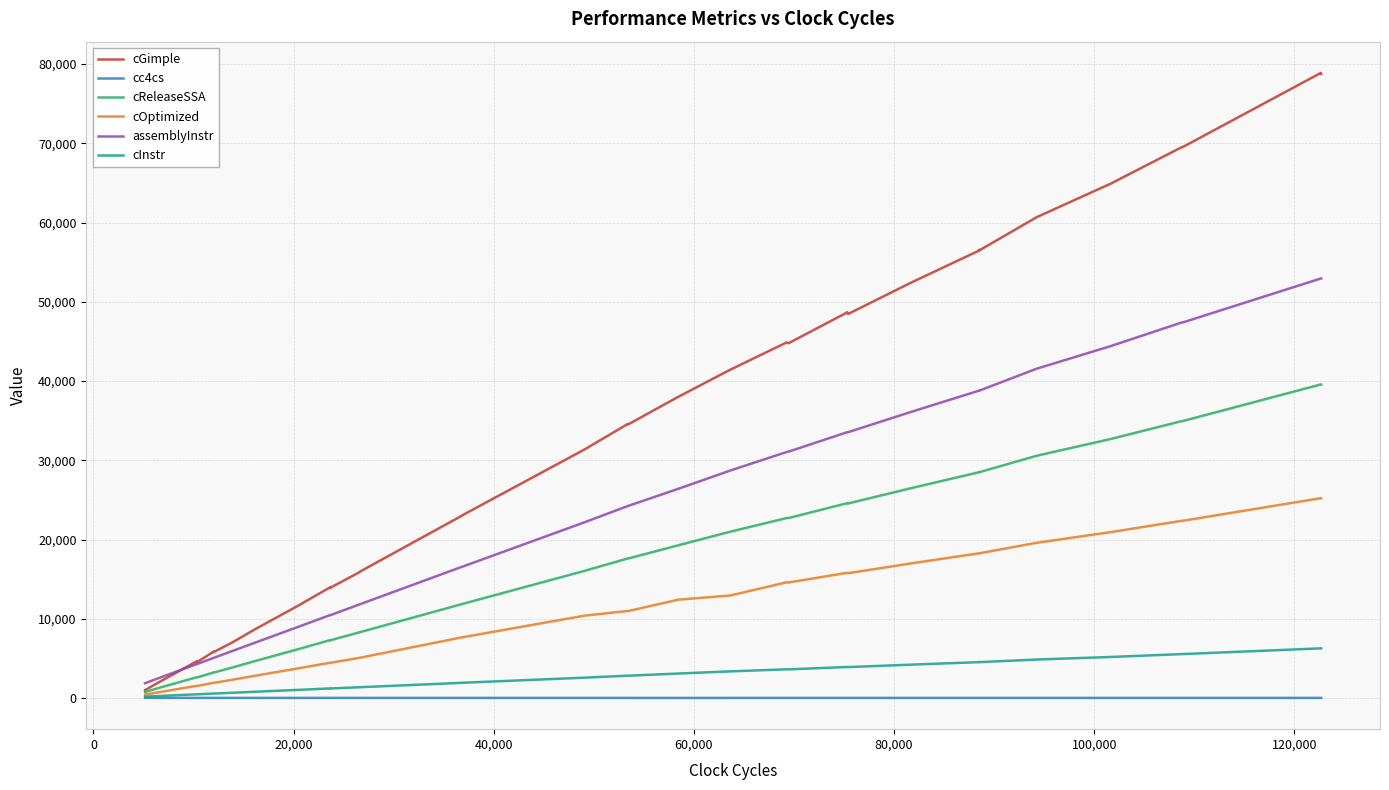

What is the minimum value shown in the chart?

18.9